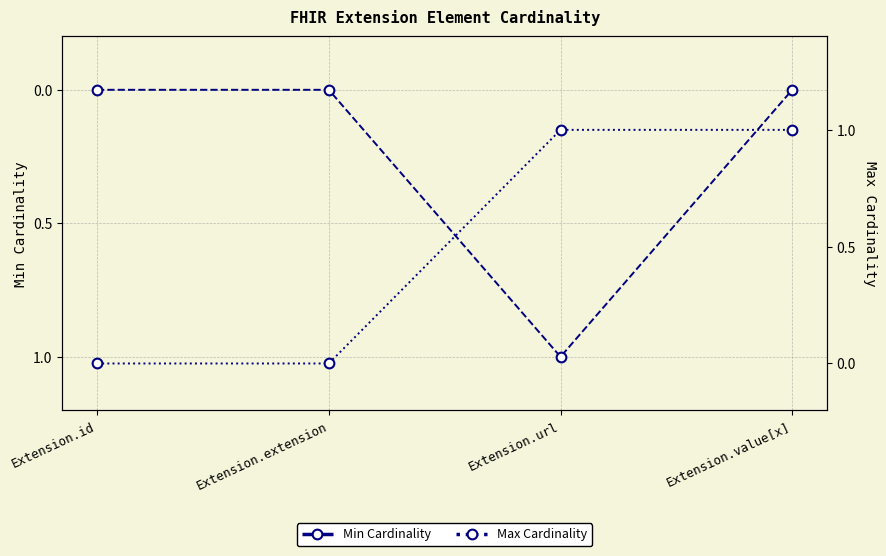

Which series has the widest spread of values?

Min Cardinality